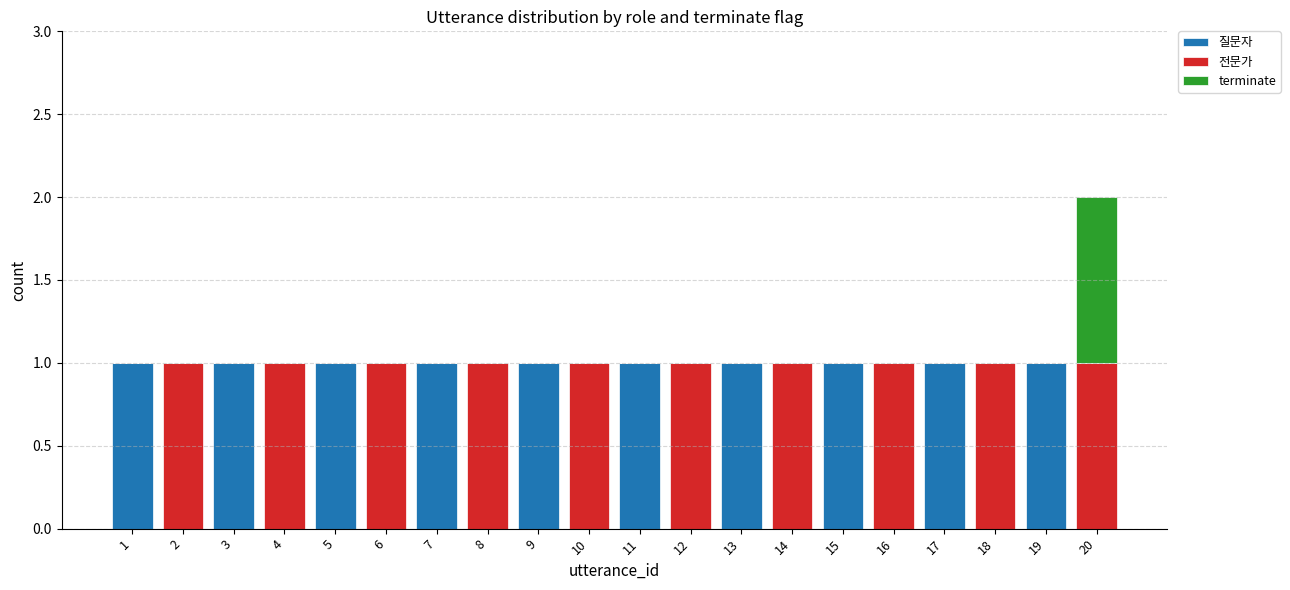

What are all the series names shown in the legend?

질문자, 전문가, terminate